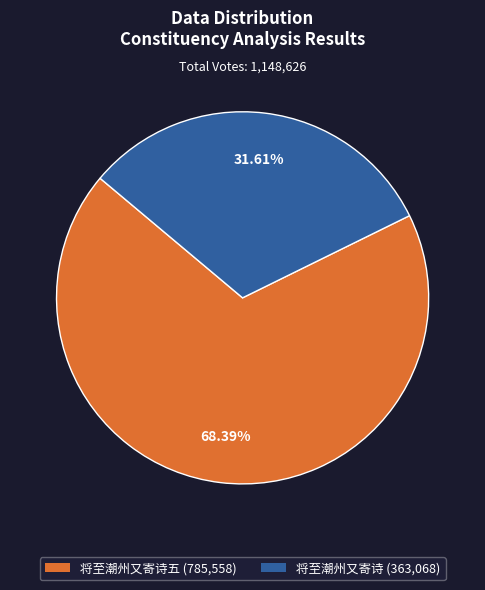

Which slice is the largest?

将至潮州又寄诗五 (785,558)